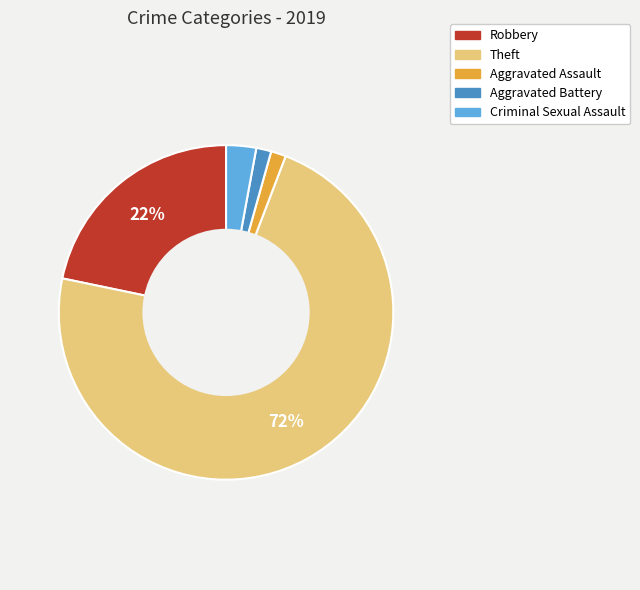

The Aggravated Assault slice represents 13% of the pie. True or false?

False